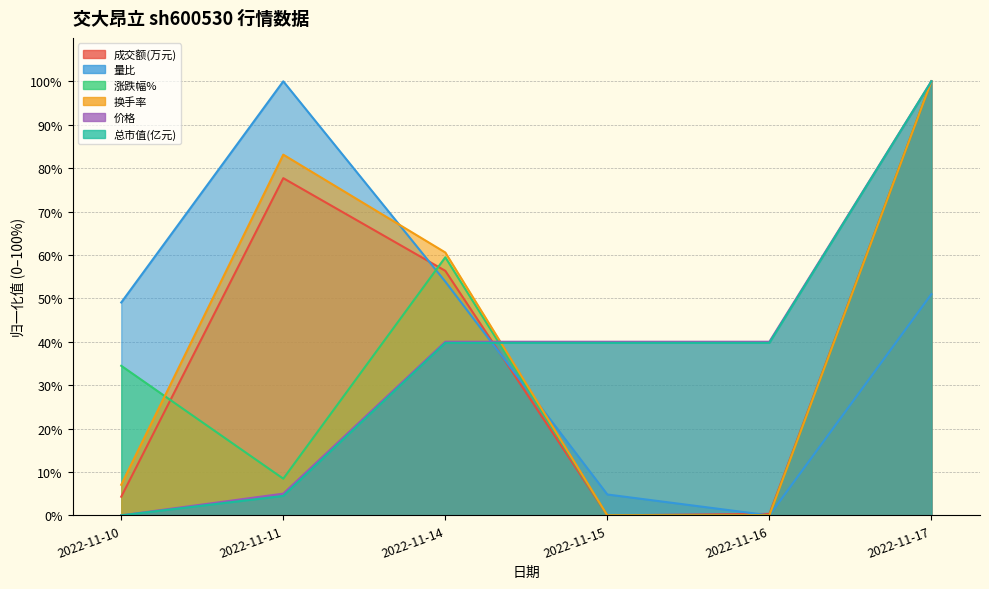

What is the sum of the 价格 values at 2022-11-15 and 2022-11-14?

80.0